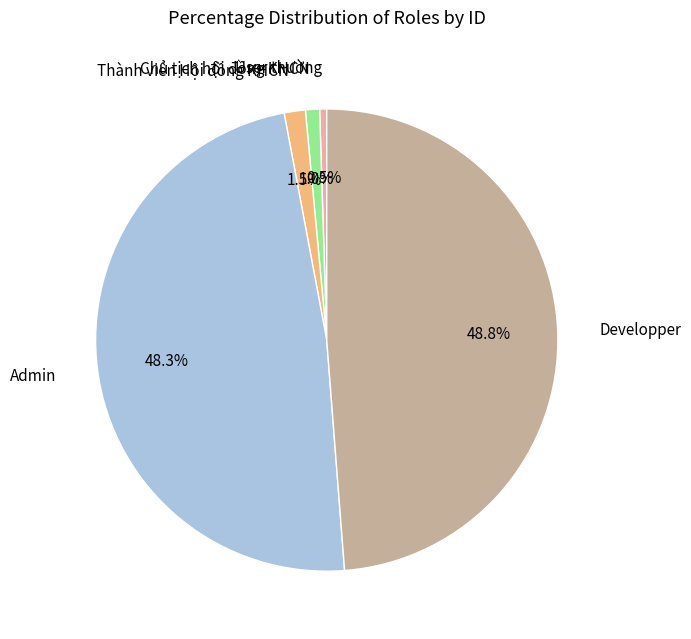

How much of the chart is everything except Chủ tịch hội đồng KHCN?

99.0%